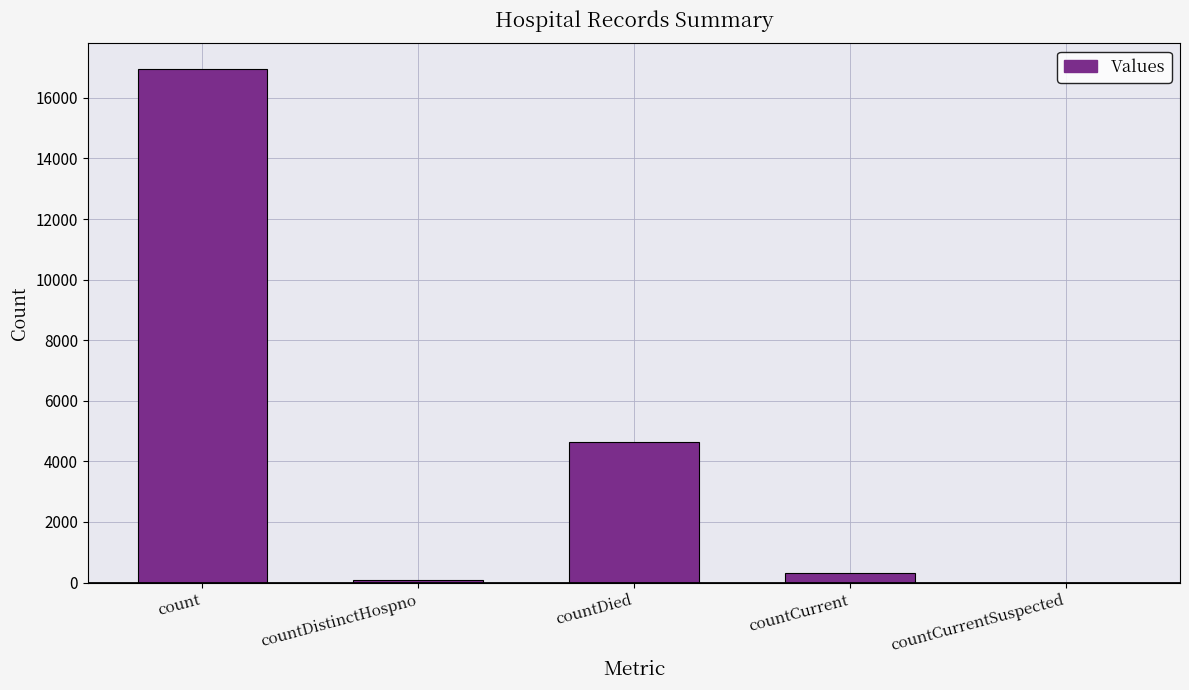

What is the average value?

4394